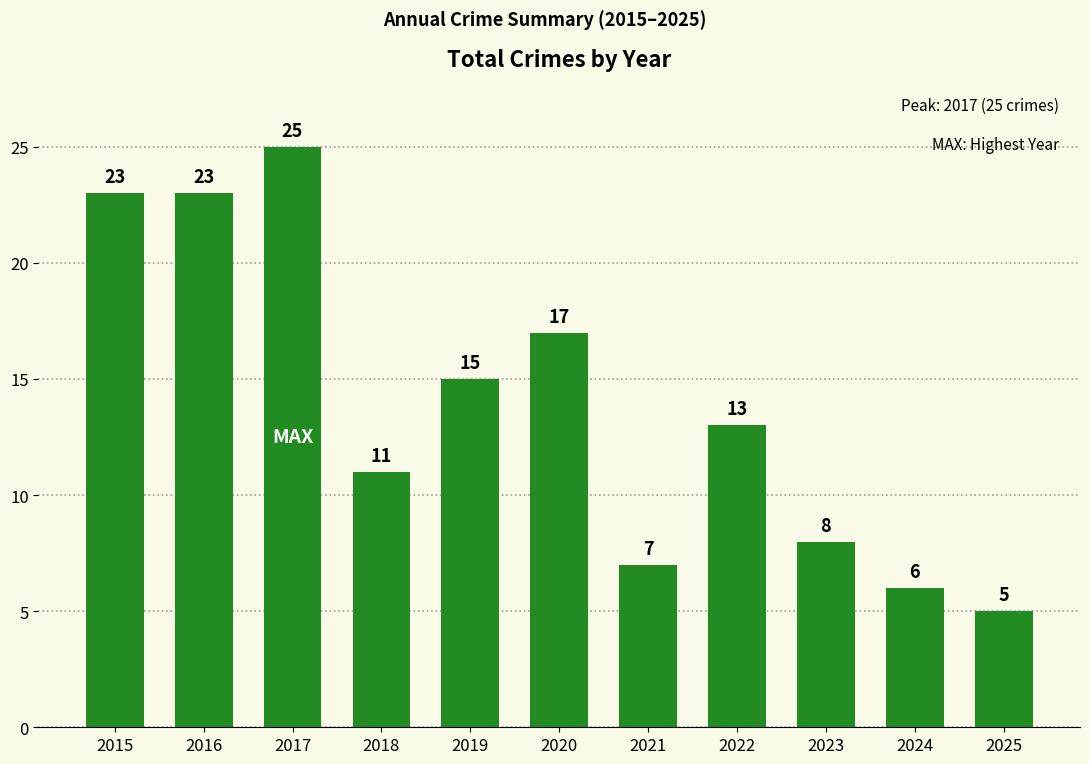

What is the difference between the maximum and minimum values?

20